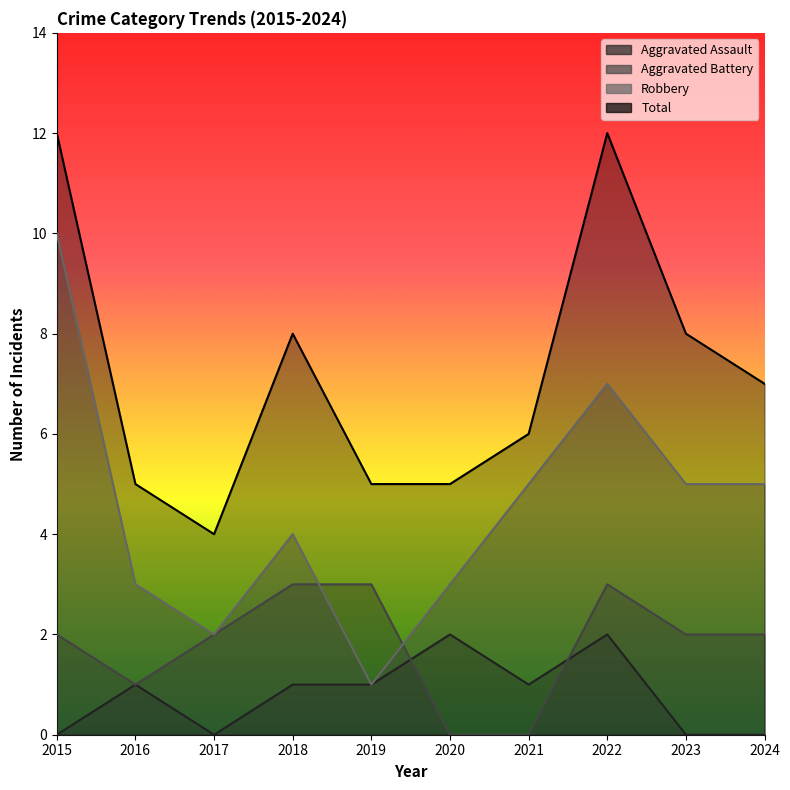

Reading right to left, transcribe all the data shown in this chart.

Aggravated Assault: 2024=0	2023=0	2022=2	2021=1	2020=2	2019=1	2018=1	2017=0	2016=1	2015=0
Aggravated Battery: 2024=2	2023=2	2022=3	2021=0	2020=0	2019=3	2018=3	2017=2	2016=1	2015=2
Robbery: 2024=5	2023=5	2022=7	2021=5	2020=3	2019=1	2018=4	2017=2	2016=3	2015=10
Total: 2024=7	2023=8	2022=12	2021=6	2020=5	2019=5	2018=8	2017=4	2016=5	2015=12